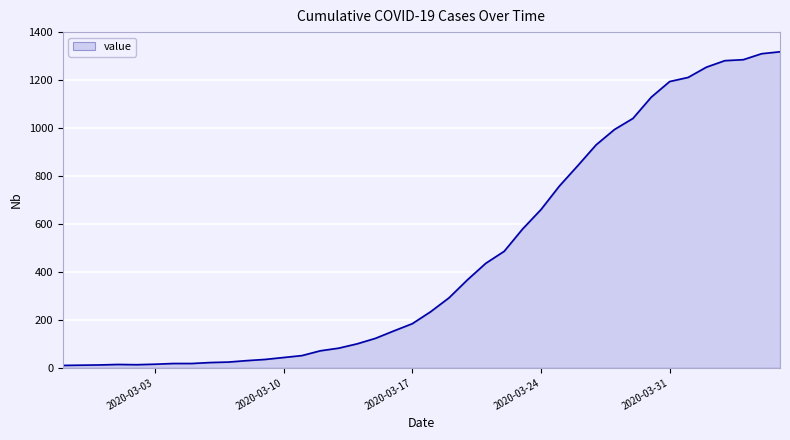

What is the difference between the maximum and minimum values?

1308